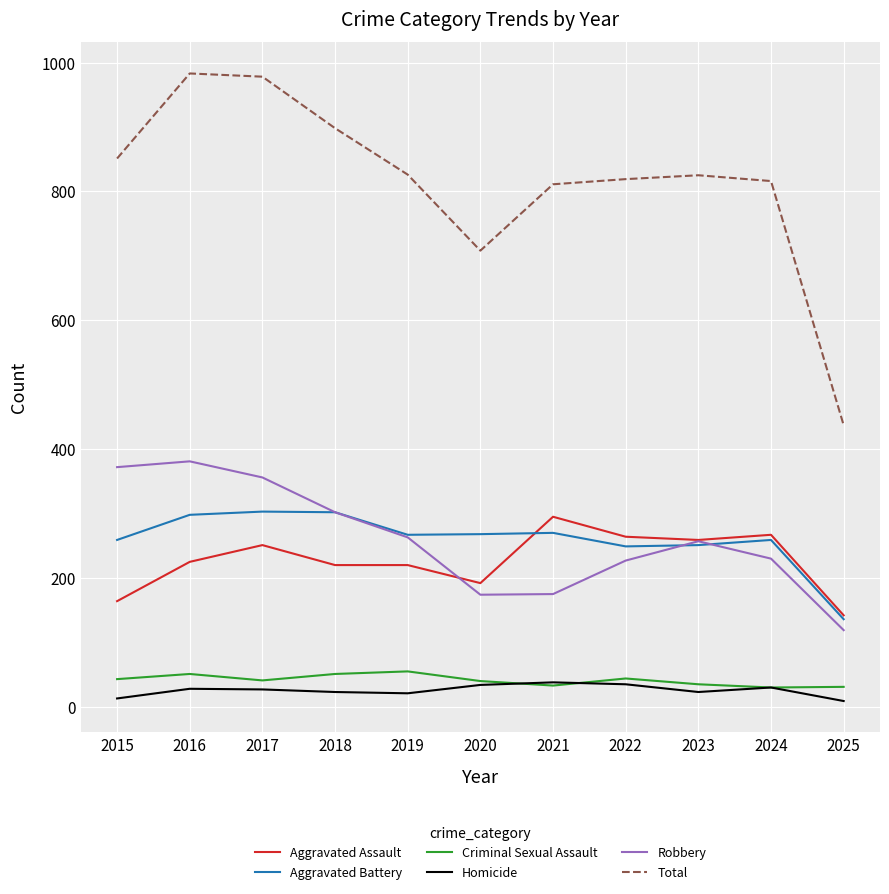

True or false: Aggravated Battery and Total intersect in this chart.

False